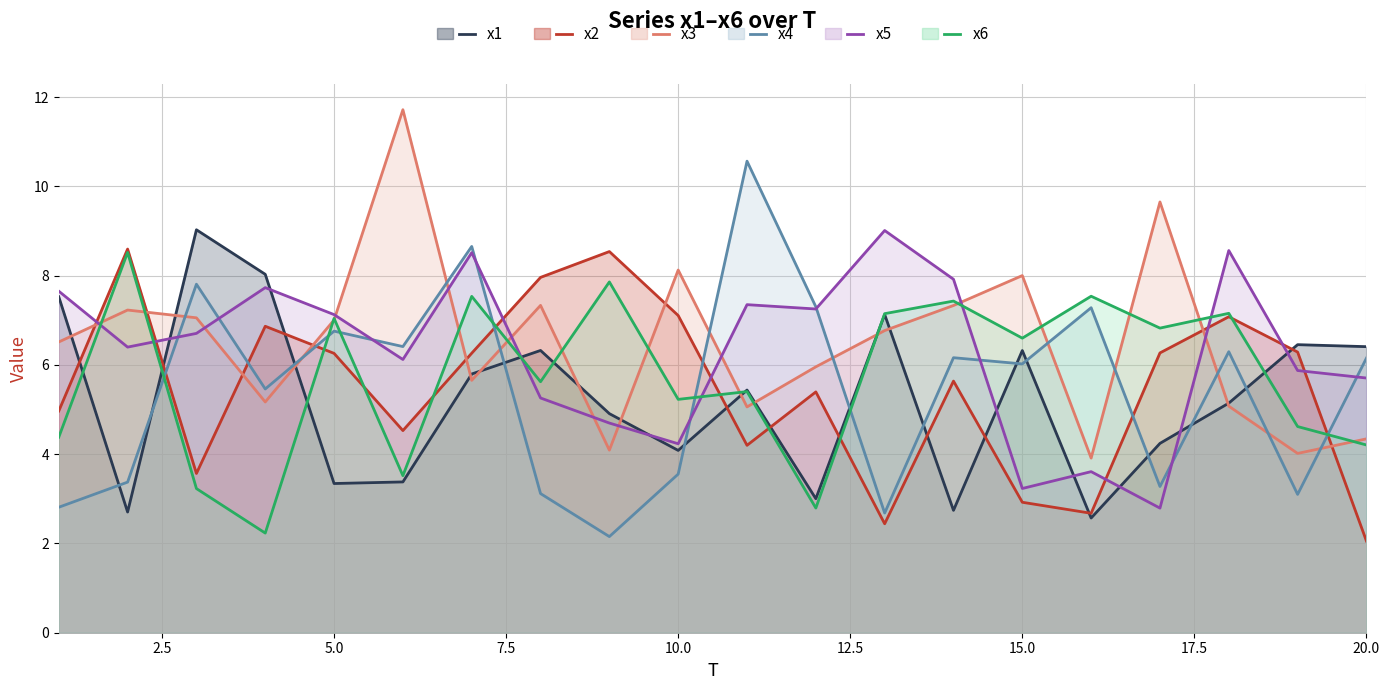

What is the difference between the maximum and minimum values in the x3 line series?

7.8